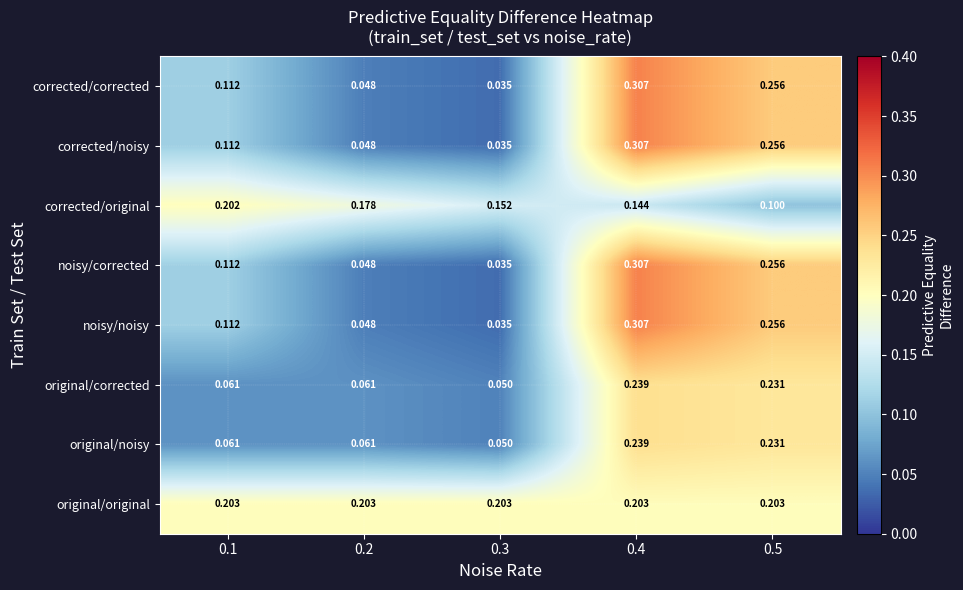

Which series has the largest total across all categories?

original/original